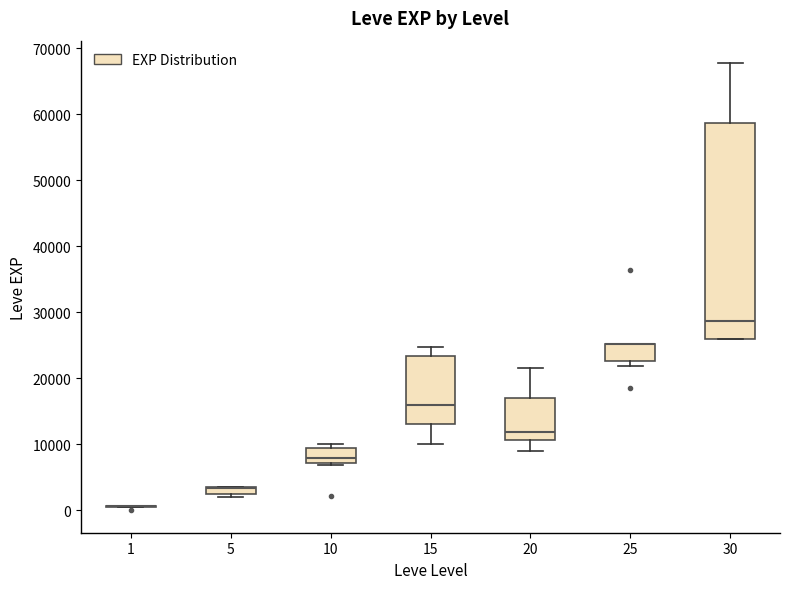

Where is the lower edge of the box at x = 15 on the y-axis? The values are not printed on the chart, so give them approximately, as read against the axis.

13000